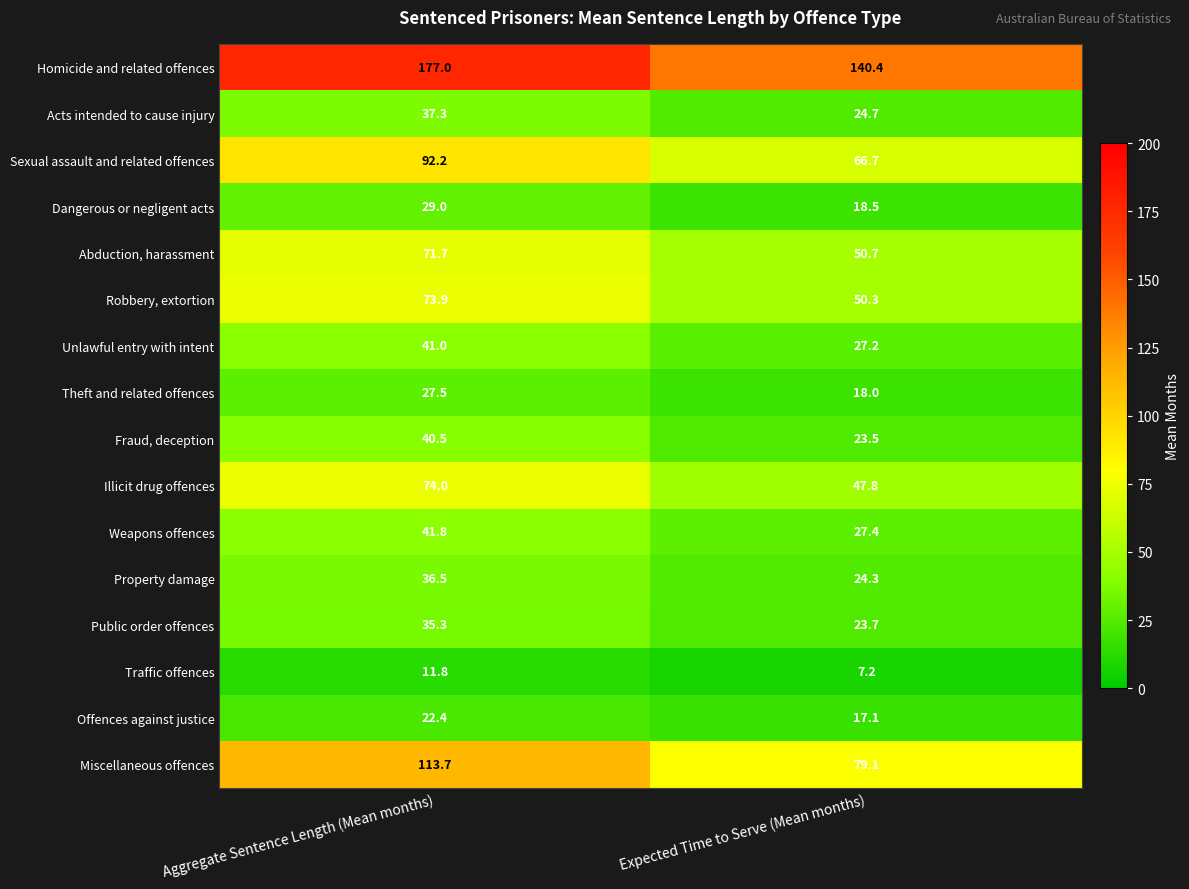

At which category is the sum across all series the highest?

Aggregate Sentence Length (Mean months)